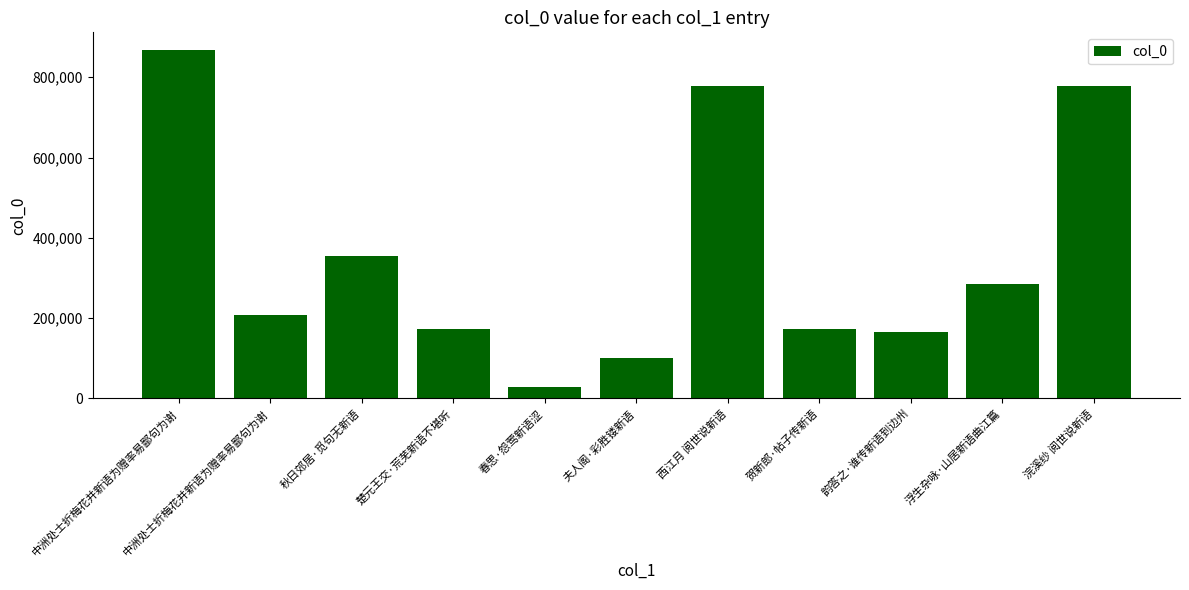

How many data points does each series have?

11